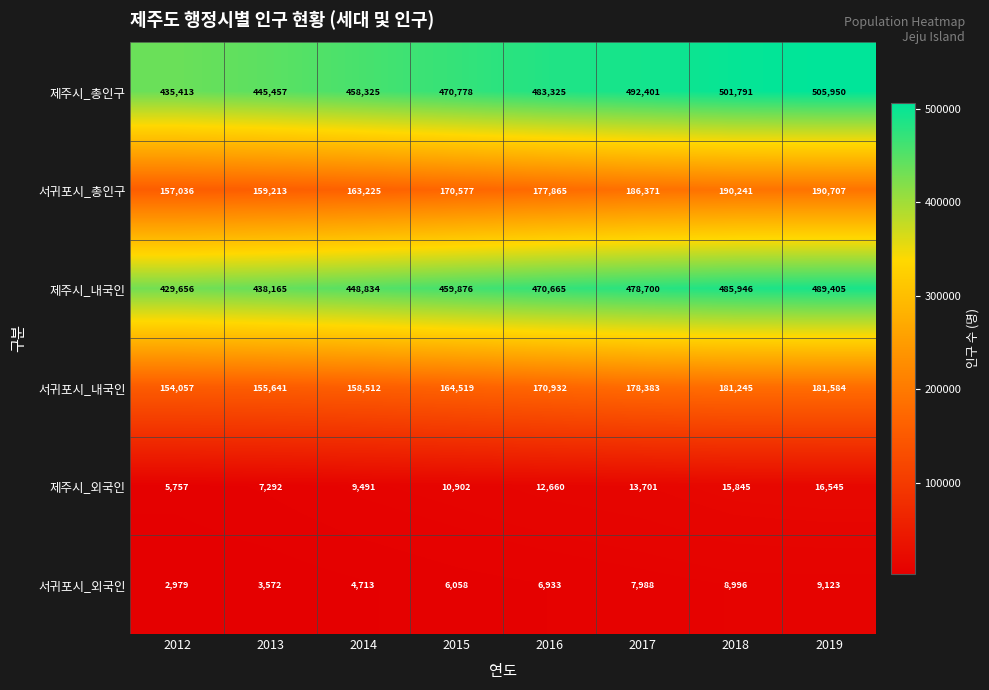

What is the sum of the 제주시_외국인 values at 2017 and 2013?

20993